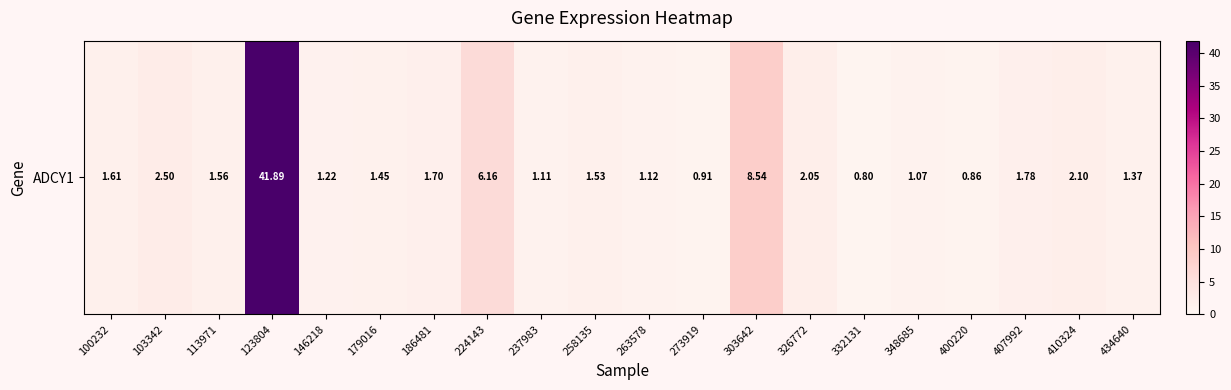

What is the sum of the values at 326772 and 237983?

3.2